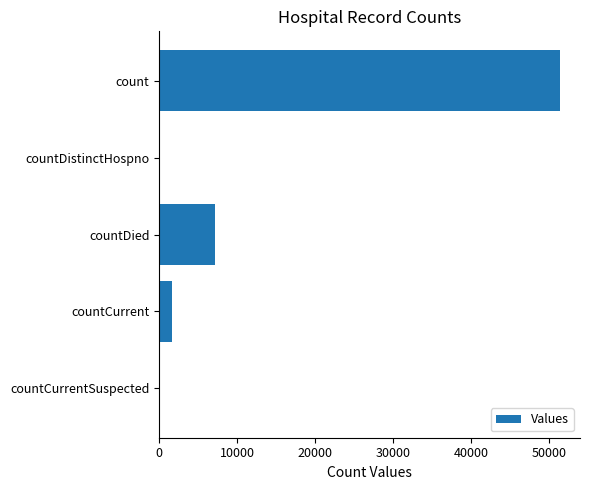

What is the greatest value displayed?

51431